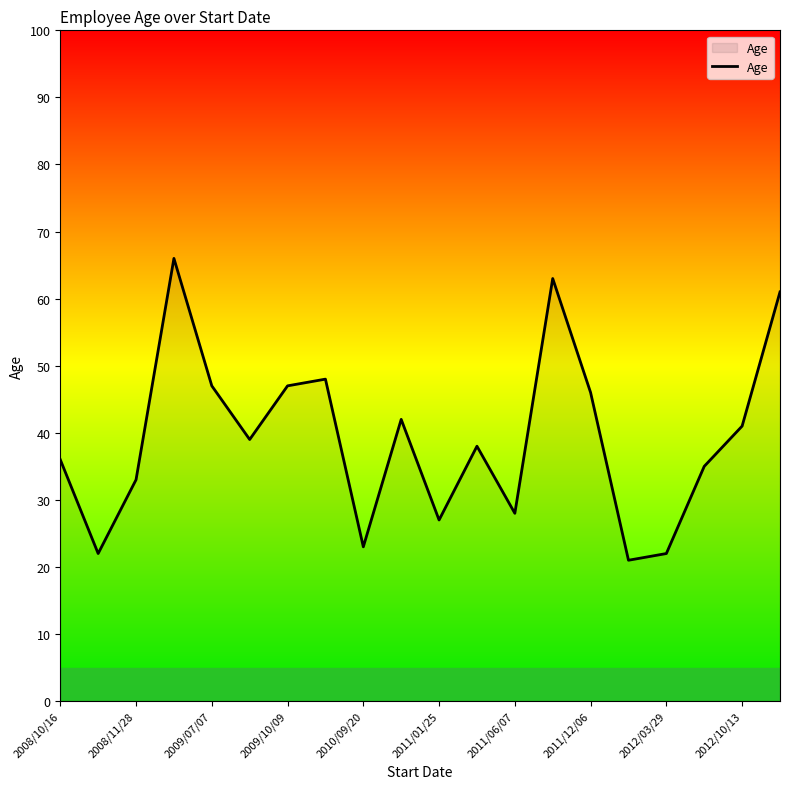

What is the smallest value displayed?

21